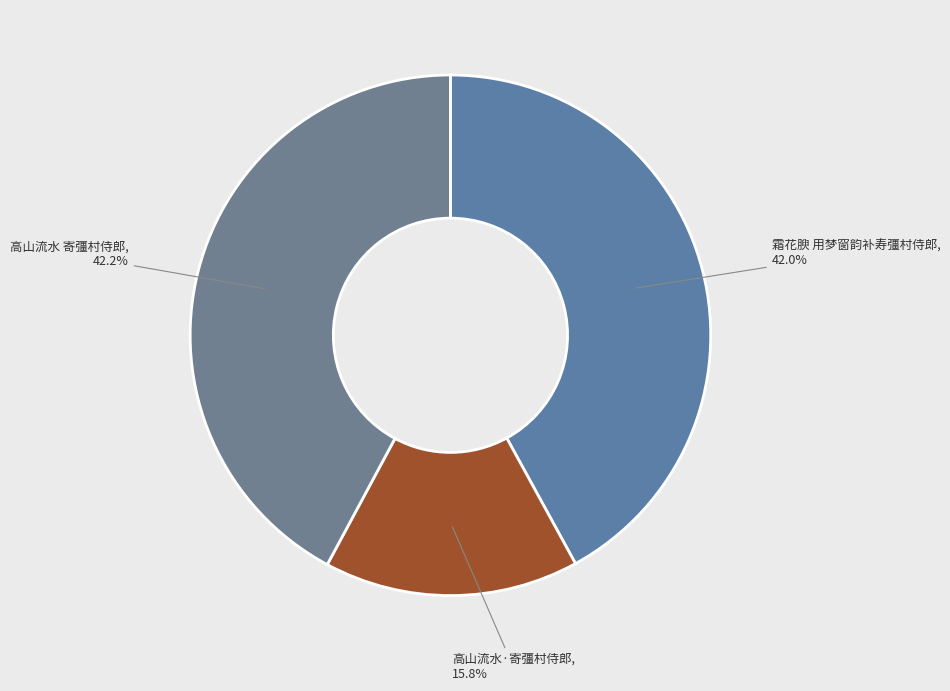

What is the smallest slice in the pie chart?

高山流水·寄彊村侍郎